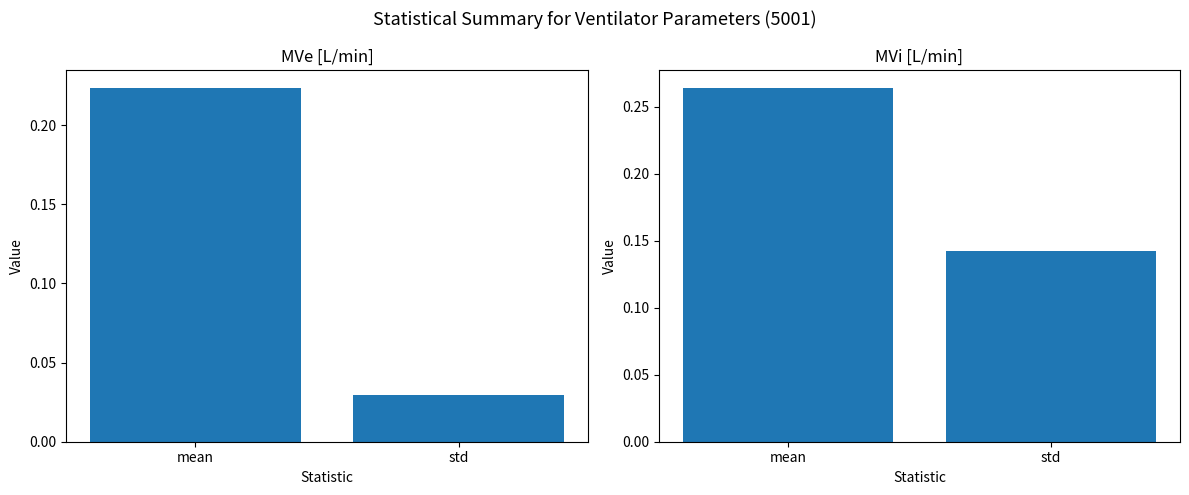

Which series has the widest spread of values?

MVe [L/min]